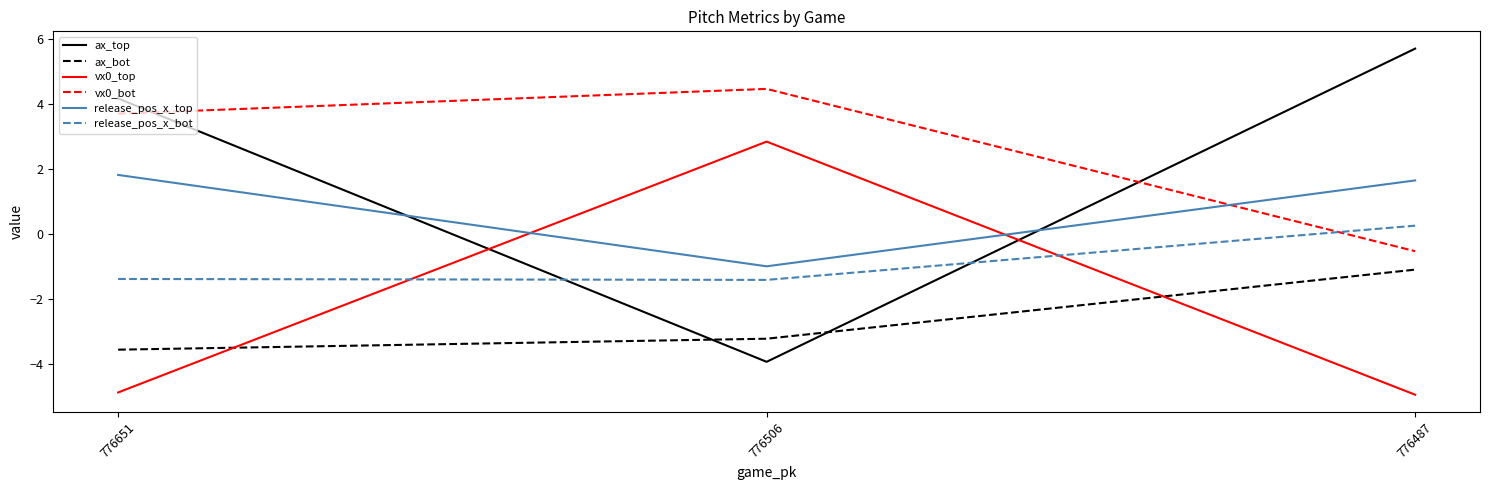

Reading left to right, list all the values displayed in this chart.

ax_top: 776651=4.2	776506=-3.9	776487=5.7
ax_bot: 776651=-3.6	776506=-3.2	776487=-1.1
vx0_top: 776651=-4.9	776506=2.9	776487=-4.9
vx0_bot: 776651=3.7	776506=4.5	776487=-0.5
release_pos_x_top: 776651=1.8	776506=-1.0	776487=1.7
release_pos_x_bot: 776651=-1.4	776506=-1.4	776487=0.3